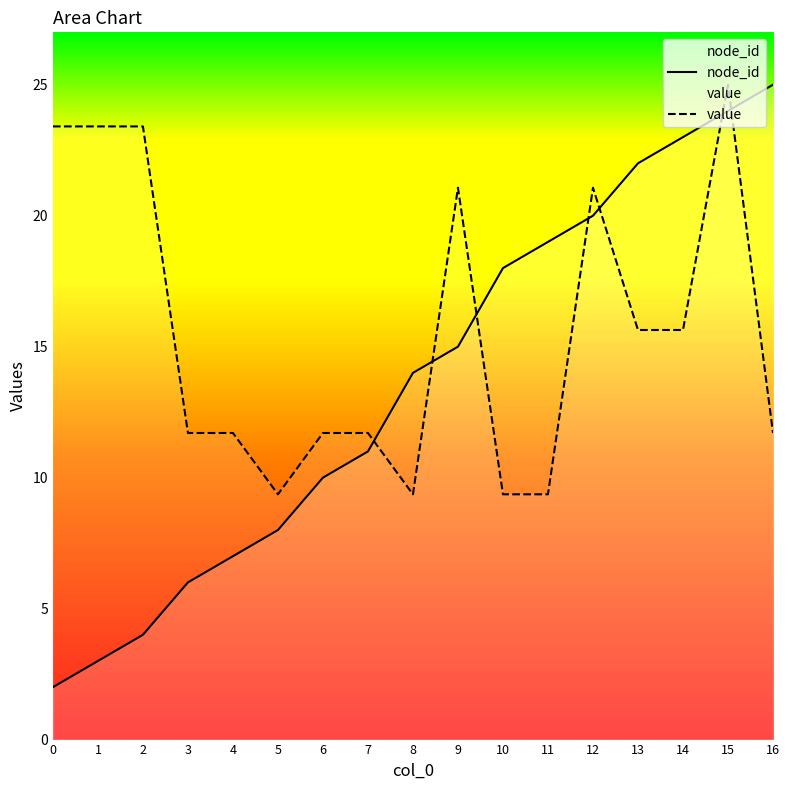

After their last crossing, which series has the higher values: value or node_id?

node_id